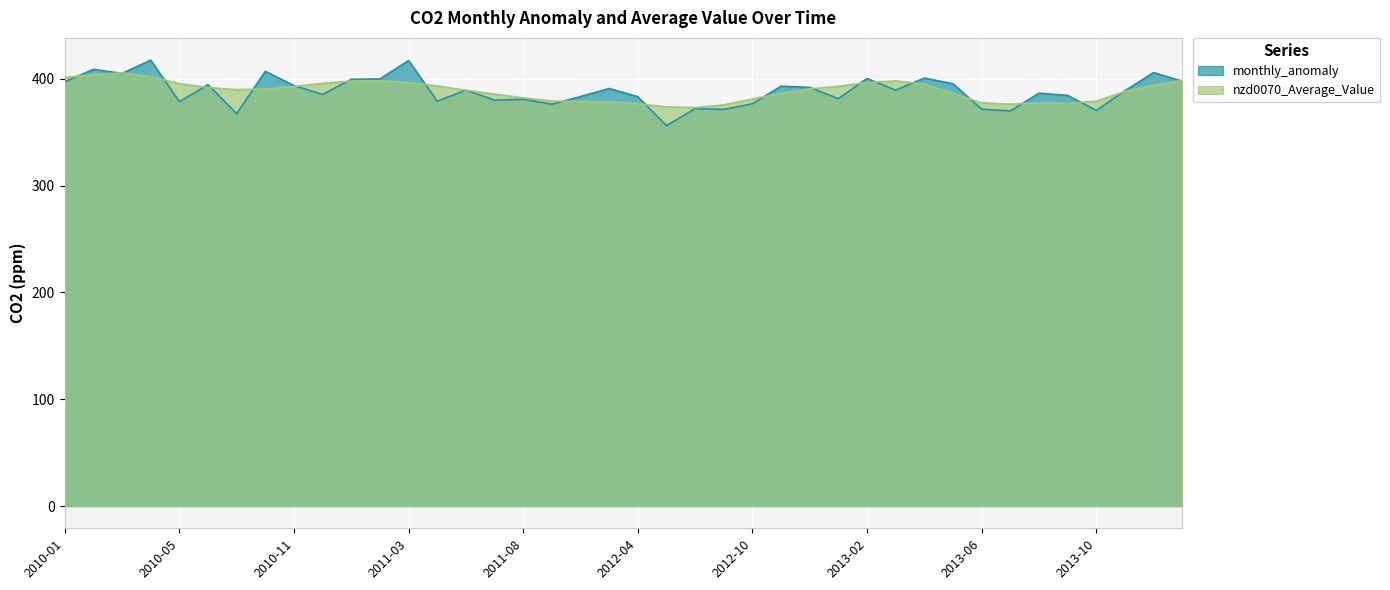

What is the label of the 25th point from the left?

2012-10